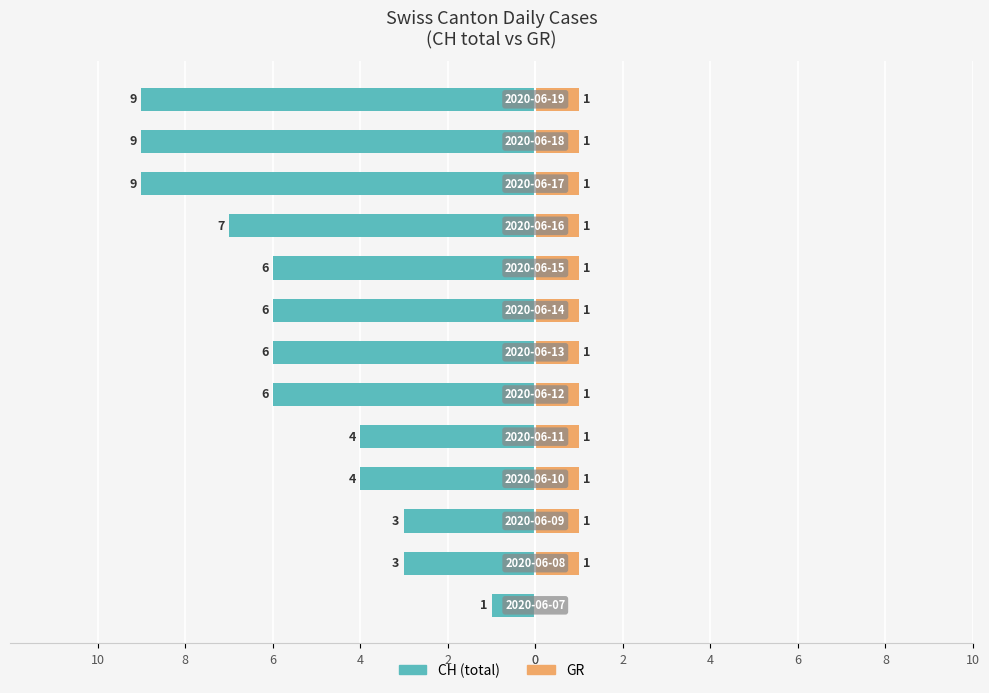

Is it true that GR equals 1 at 4?

True